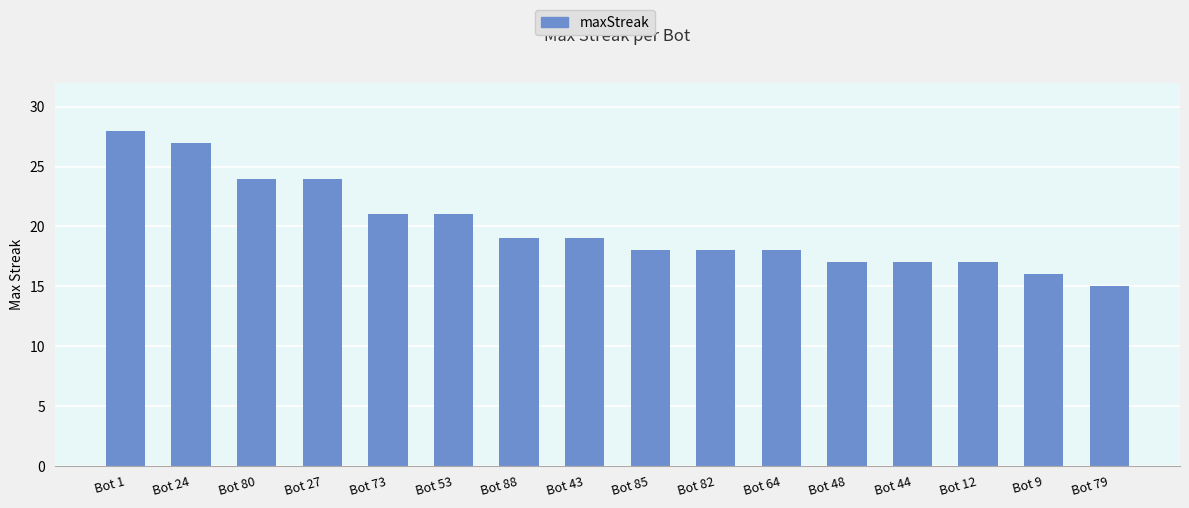

Does the chart contain any negative values?

No